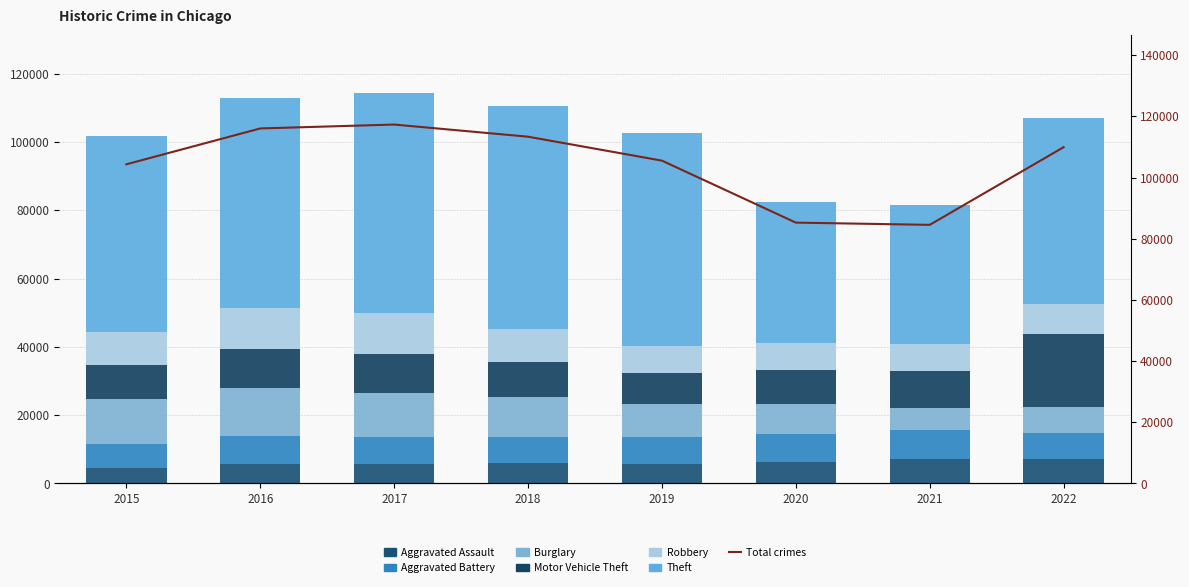

What is the value of the Motor Vehicle Theft bar at the 4th from the left?

9983